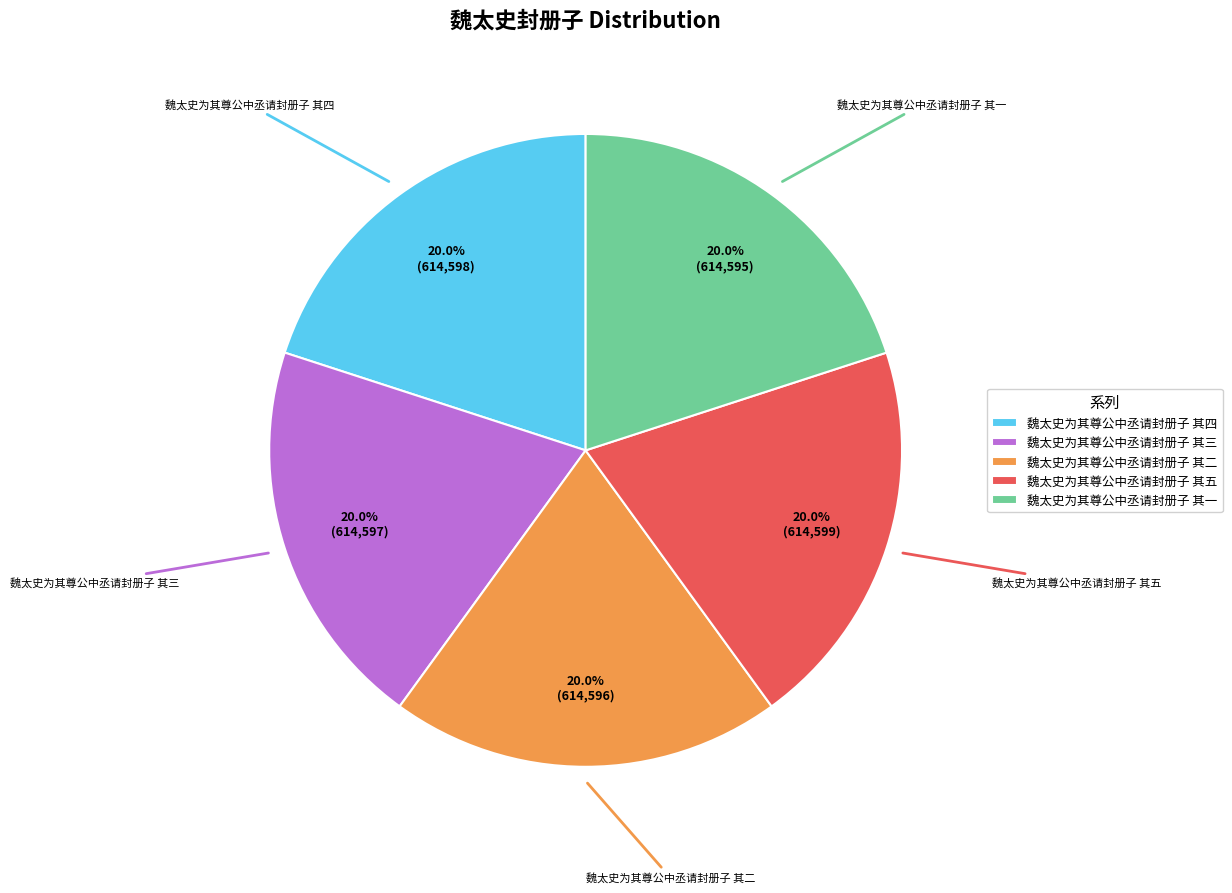

Approximately how many times larger is the value at 魏太史为其尊公中丞请封册子 其四 compared to 魏太史为其尊公中丞请封册子 其三?

1.0